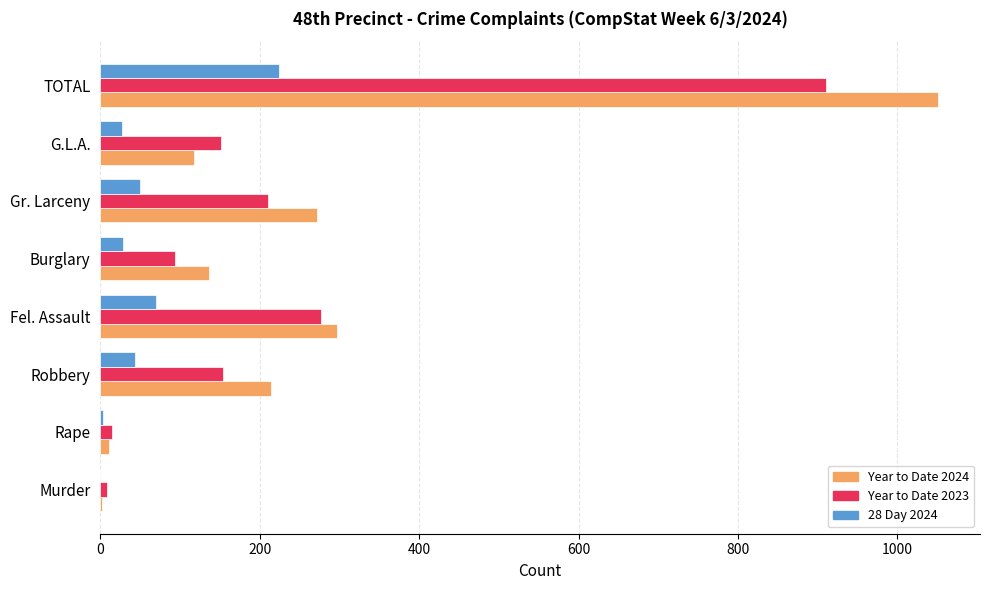

Which label corresponds to the largest value in the chart?

TOTAL